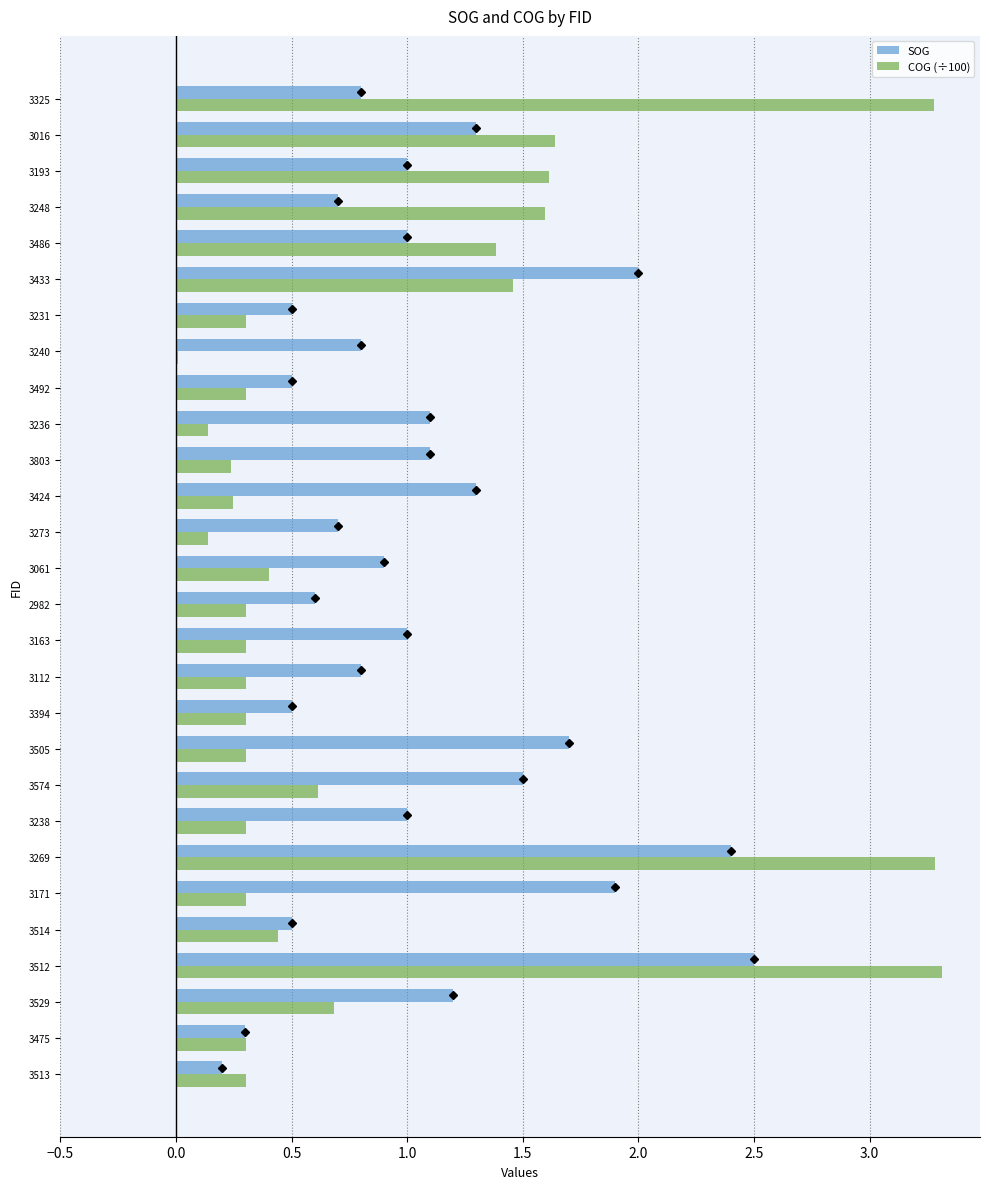

What is the sum of all SOG values?

29.8